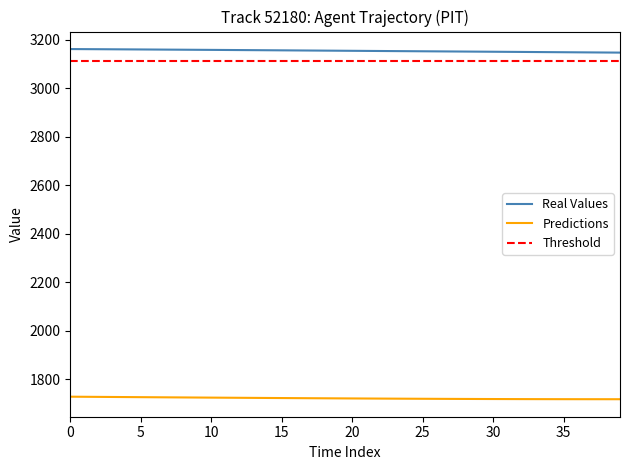

Which has a higher value, 31 or 10?

10